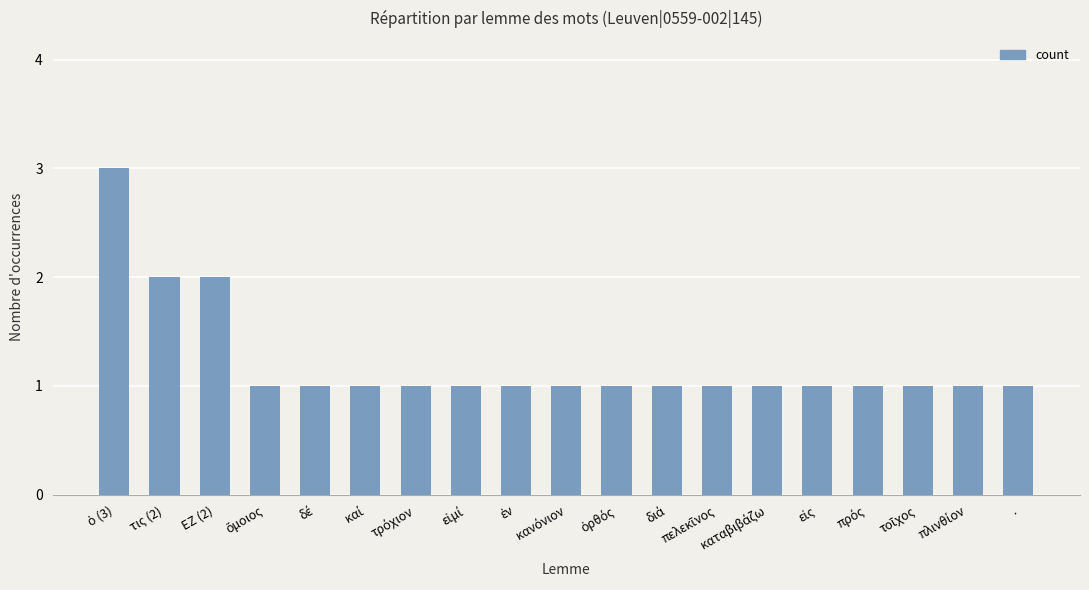

Are the bars horizontal?

No